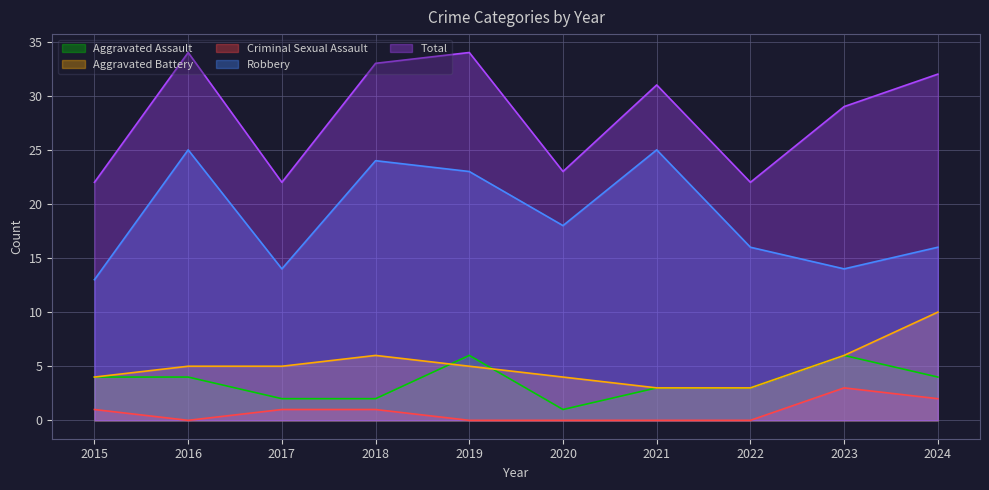

List the labels in order of Aggravated Assault value, largest first.

2019, 2023, 2015, 2016, 2024, 2021, 2022, 2017, 2018, 2020